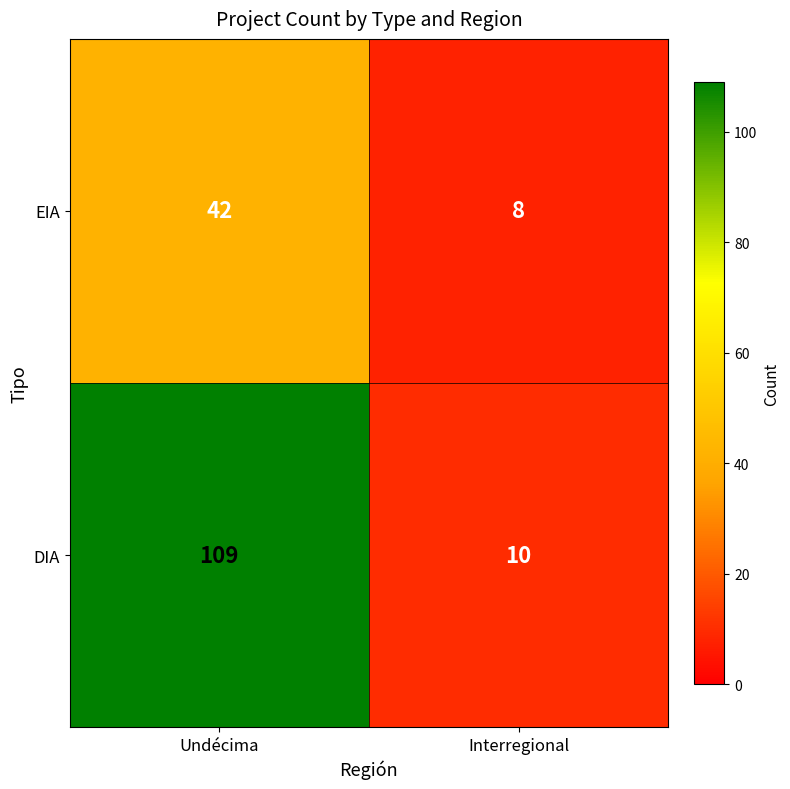

Which label corresponds to the smallest value in the chart?

Interregional